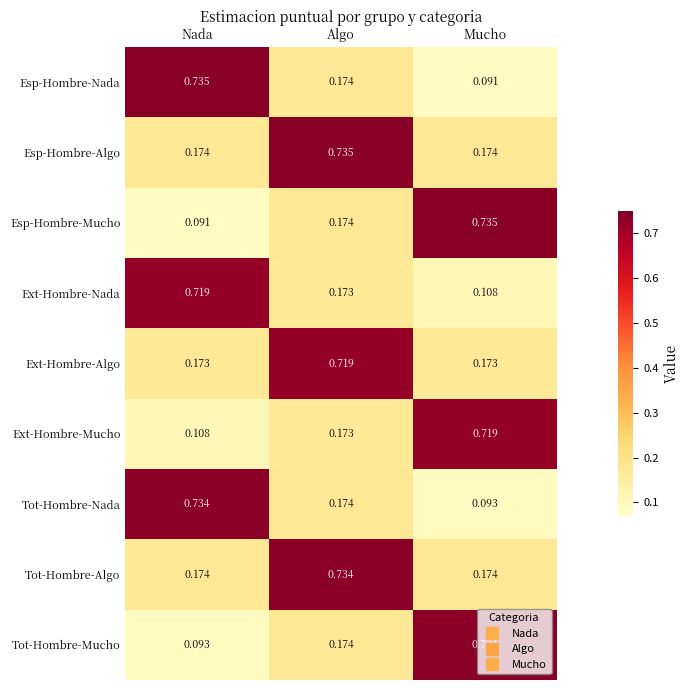

Which series has the largest total across all categories?

Esp-Hombre-Algo